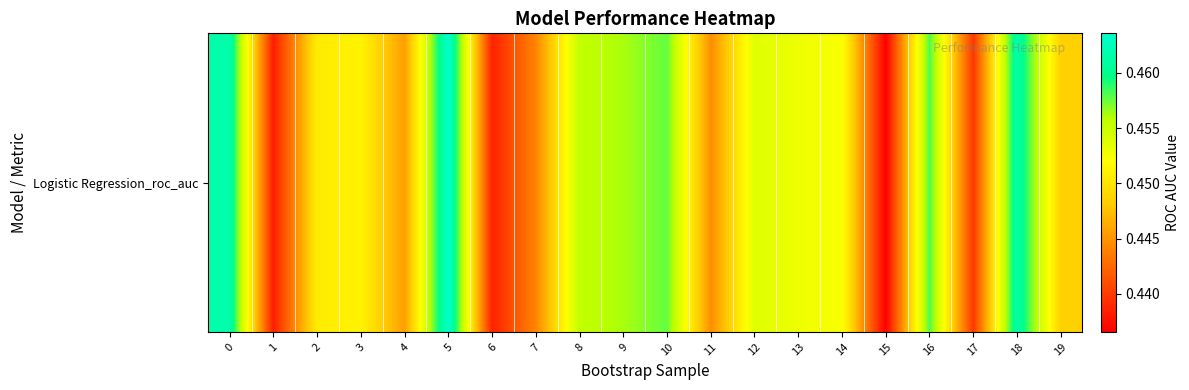

Reading left to right, list all the values displayed in this chart.

0.5	0.4	0.5	0.5	0.4	0.5	0.4	0.4	0.5	0.5	0.5	0.4	0.5	0.5	0.5	0.4	0.5	0.4	0.5	0.4